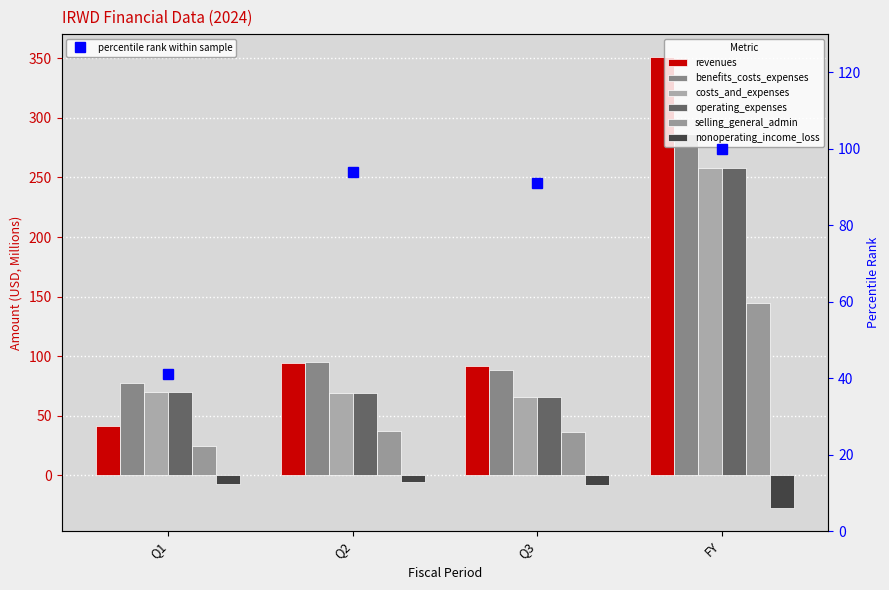

What is the sum of the benefits_costs_expenses values at Q3 and FY?

374.2